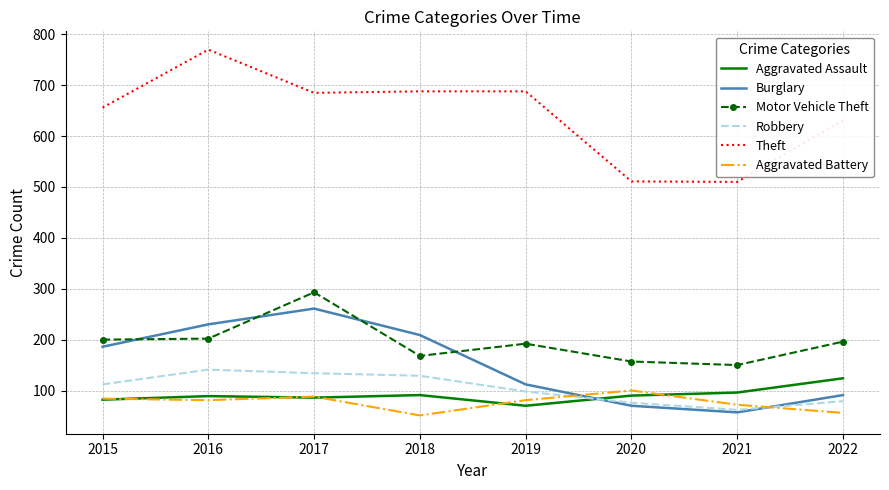

Which series has the largest range (max minus min)?

Theft